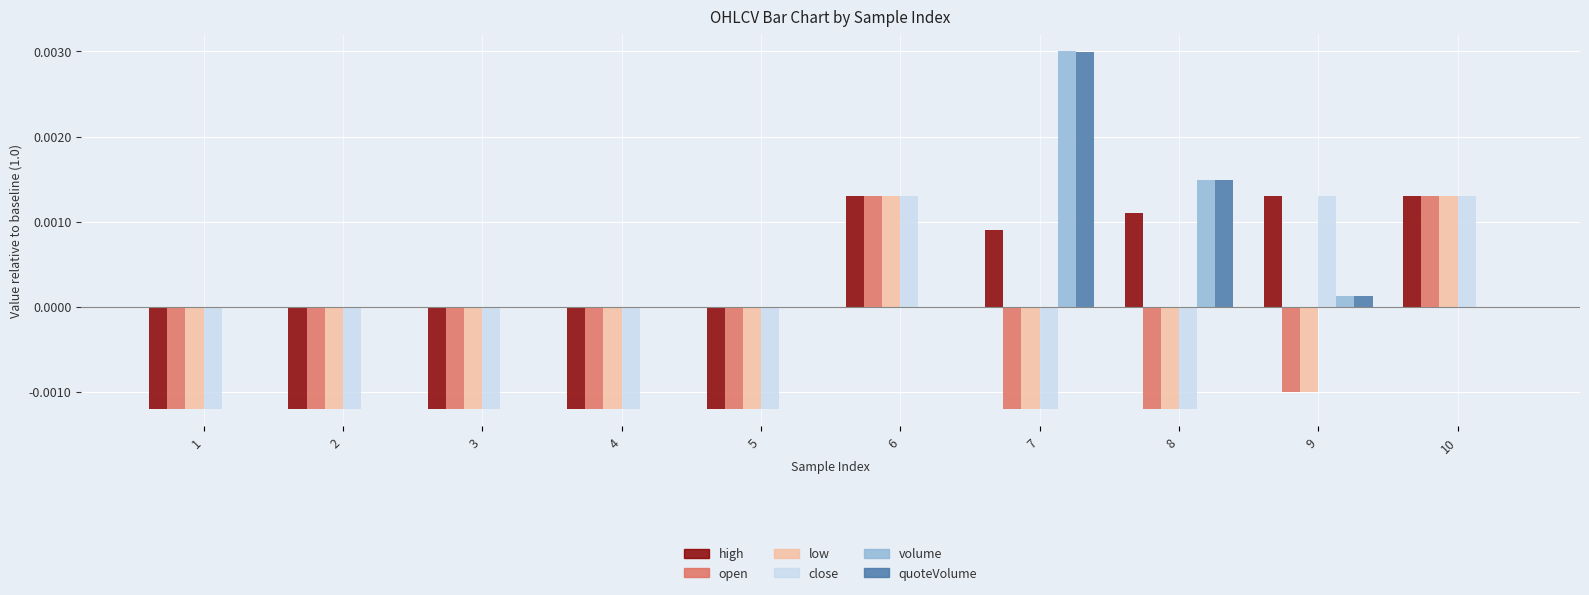

Does the chart contain stacked bars?

No